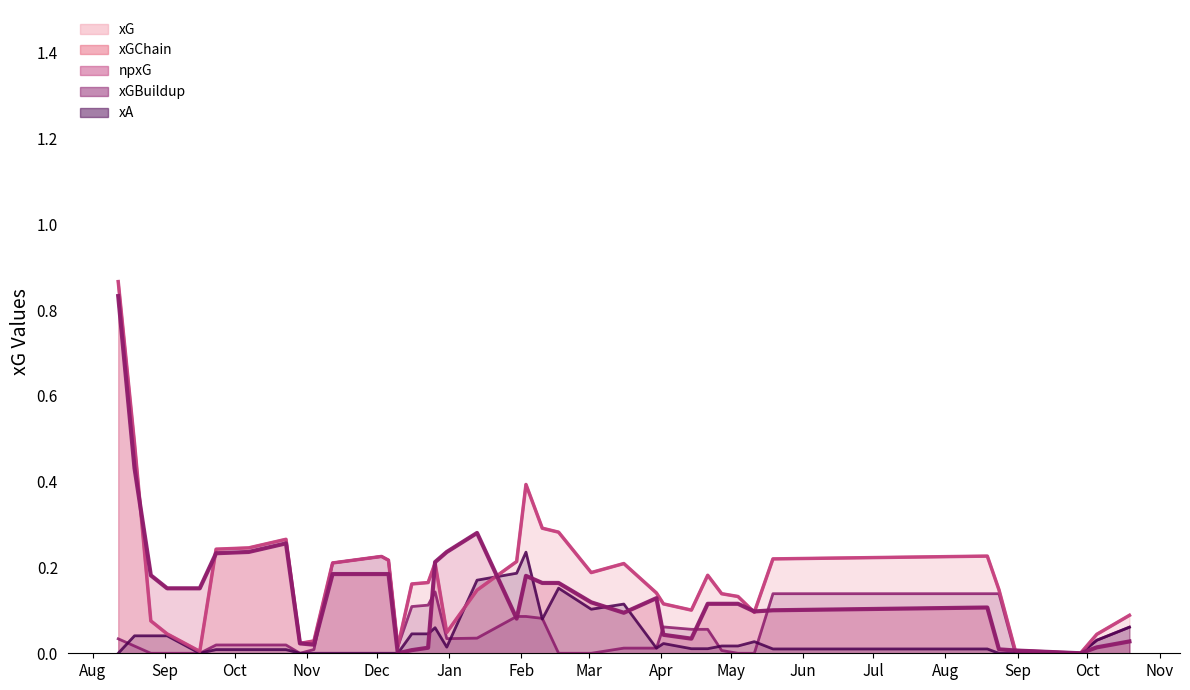

At how many categories does at least one series exceed 0?

30